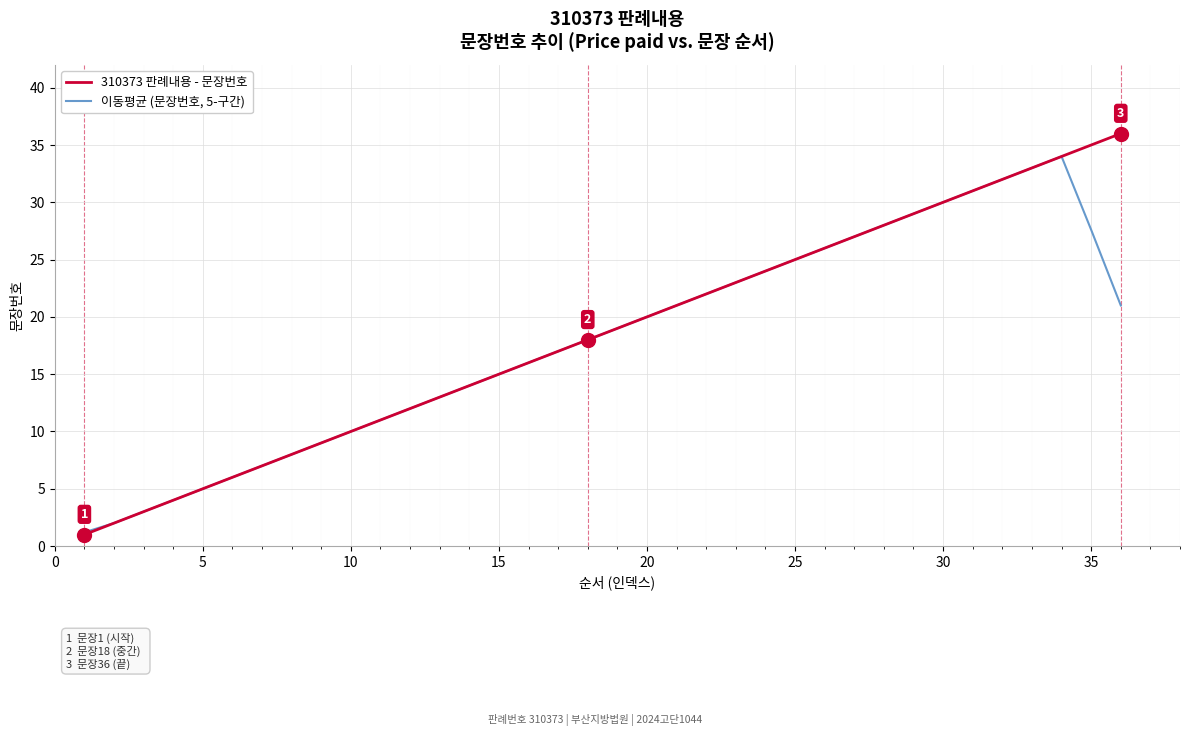

What is the maximum value for 310373 판례내용 - 문장번호?

36.0